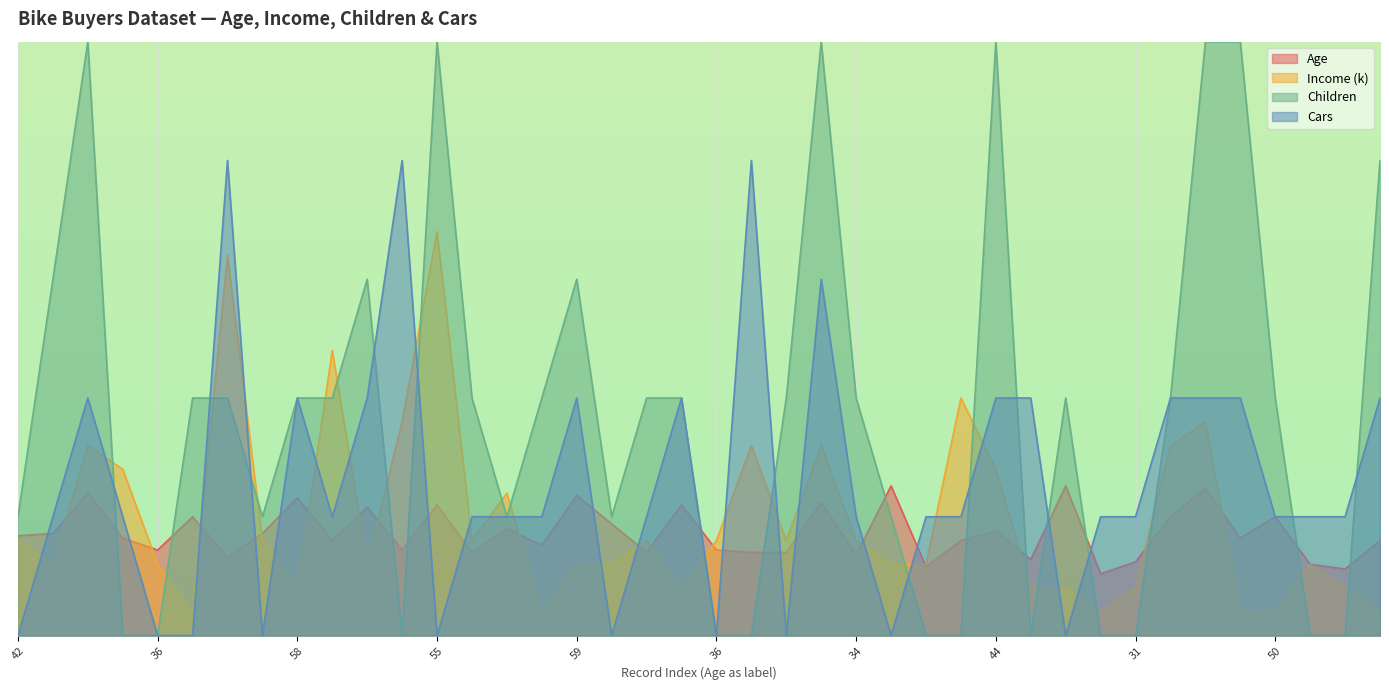

What is the average value of the Cars series?

6.5